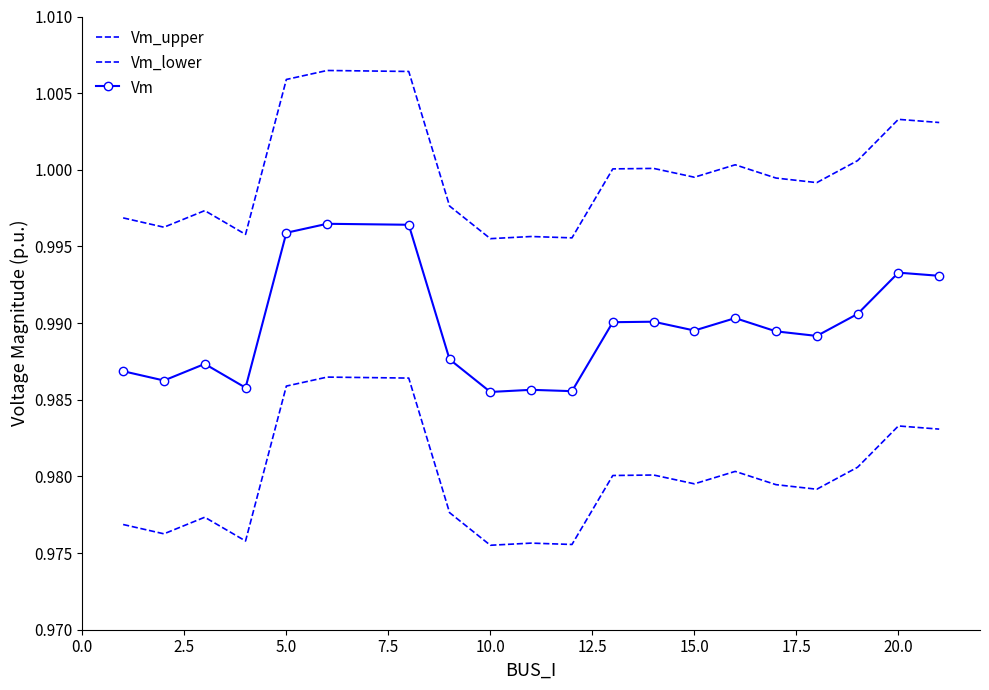

True or false: Vm and Vm_lower cross at least once.

False